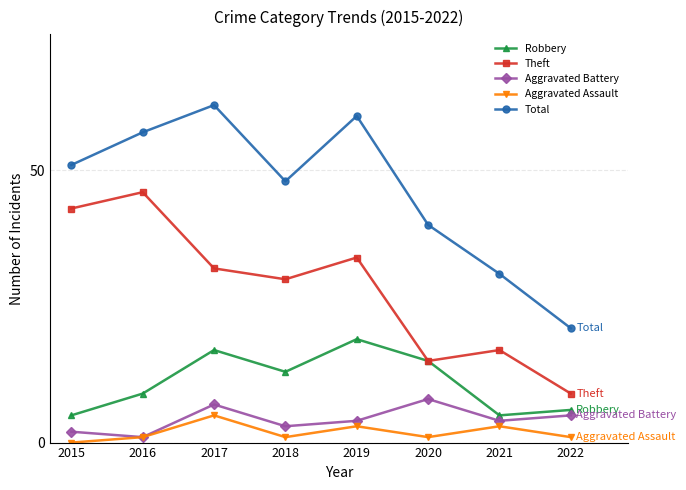

The value of Theft at 2019 is 34. True or false?

True